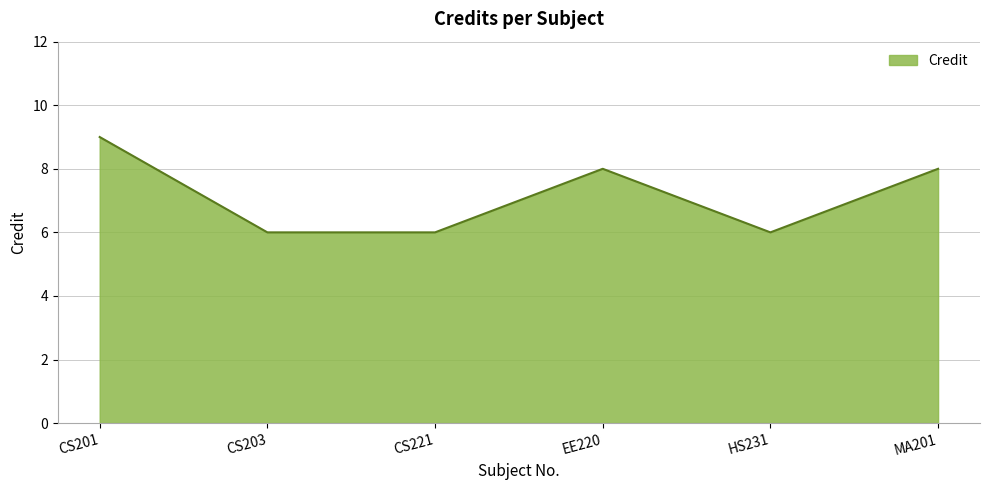

At which category does the data reach its first local peak?

EE220